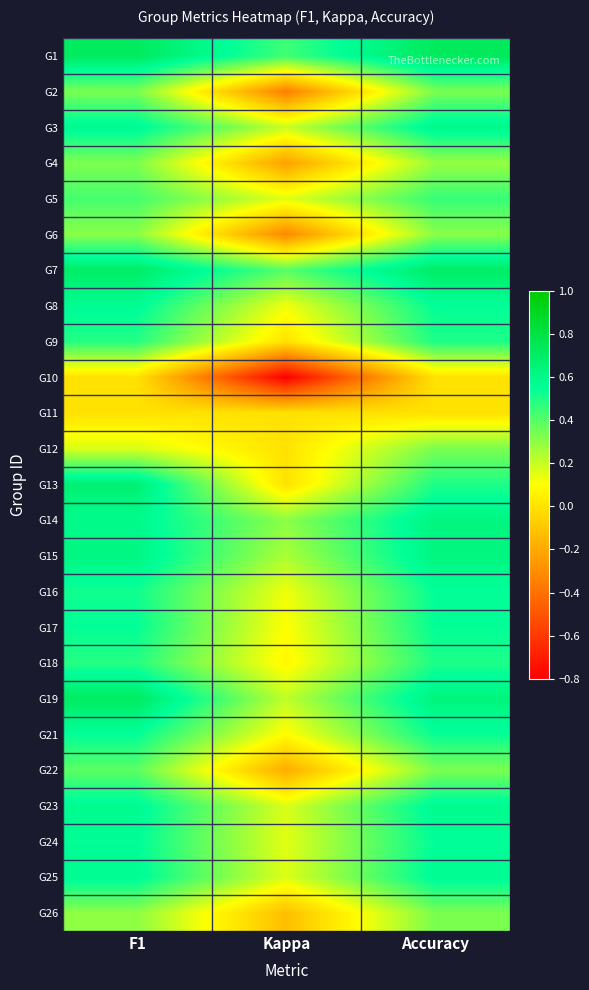

Reading right to left, transcribe all the data shown in this chart.

G1: Accuracy=0.7	Kappa=0.4	F1=0.7
G2: Accuracy=0.3	Kappa=-0.3	F1=0.3
G3: Accuracy=0.6	Kappa=0.2	F1=0.6
G4: Accuracy=0.3	Kappa=-0.2	F1=0.3
G5: Accuracy=0.5	Kappa=0.2	F1=0.4
G6: Accuracy=0.3	Kappa=-0.3	F1=0.3
G7: Accuracy=0.7	Kappa=0.4	F1=0.7
G8: Accuracy=0.5	Kappa=0.1	F1=0.6
G9: Accuracy=0.5	Kappa=0.0	F1=0.5
G10: Accuracy=0.0	Kappa=-0.8	F1=0.0
G11: Accuracy=0.0	Kappa=0.0	F1=0.0
G12: Accuracy=0.3	Kappa=0.0	F1=0.2
G13: Accuracy=0.5	Kappa=0.0	F1=0.7
G14: Accuracy=0.6	Kappa=0.3	F1=0.6
G15: Accuracy=0.6	Kappa=0.2	F1=0.6
G16: Accuracy=0.5	Kappa=0.1	F1=0.5
G17: Accuracy=0.5	Kappa=0.1	F1=0.5
G18: Accuracy=0.5	Kappa=0.1	F1=0.5
G19: Accuracy=0.6	Kappa=0.2	F1=0.7
G21: Accuracy=0.5	Kappa=0.1	F1=0.5
G22: Accuracy=0.3	Kappa=-0.2	F1=0.4
G23: Accuracy=0.6	Kappa=0.2	F1=0.6
G24: Accuracy=0.6	Kappa=0.2	F1=0.6
G25: Accuracy=0.6	Kappa=0.2	F1=0.6
G26: Accuracy=0.3	Kappa=-0.1	F1=0.3